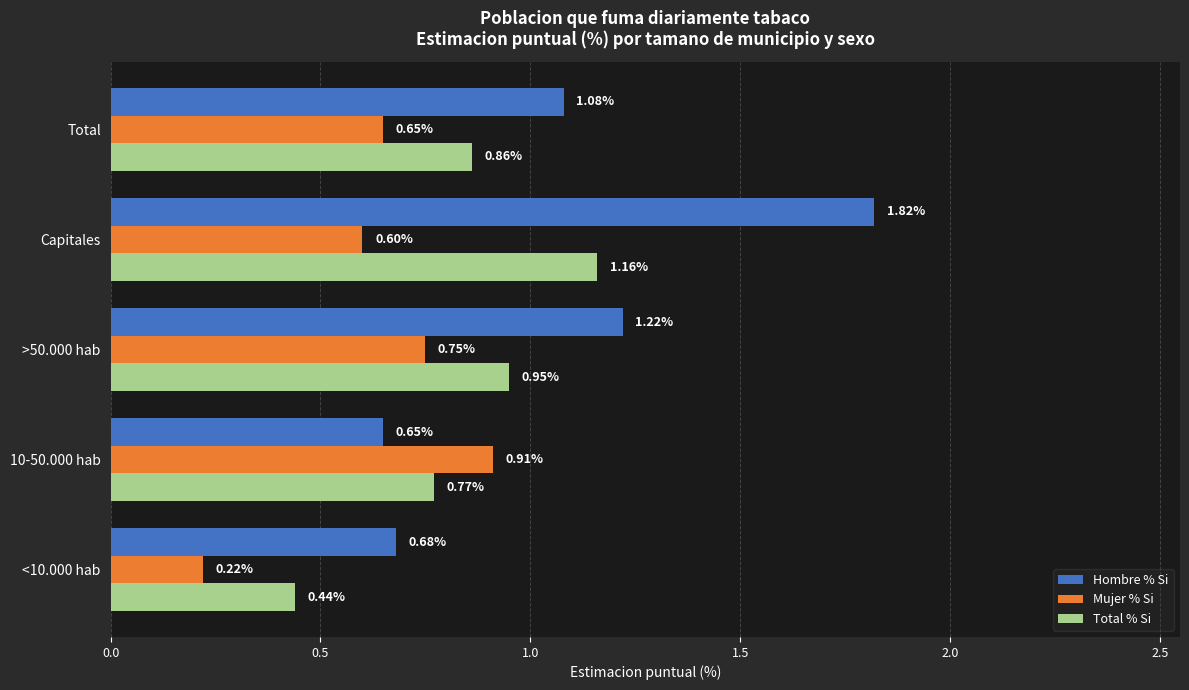

Which series has the largest range (max minus min)?

Hombre % Si